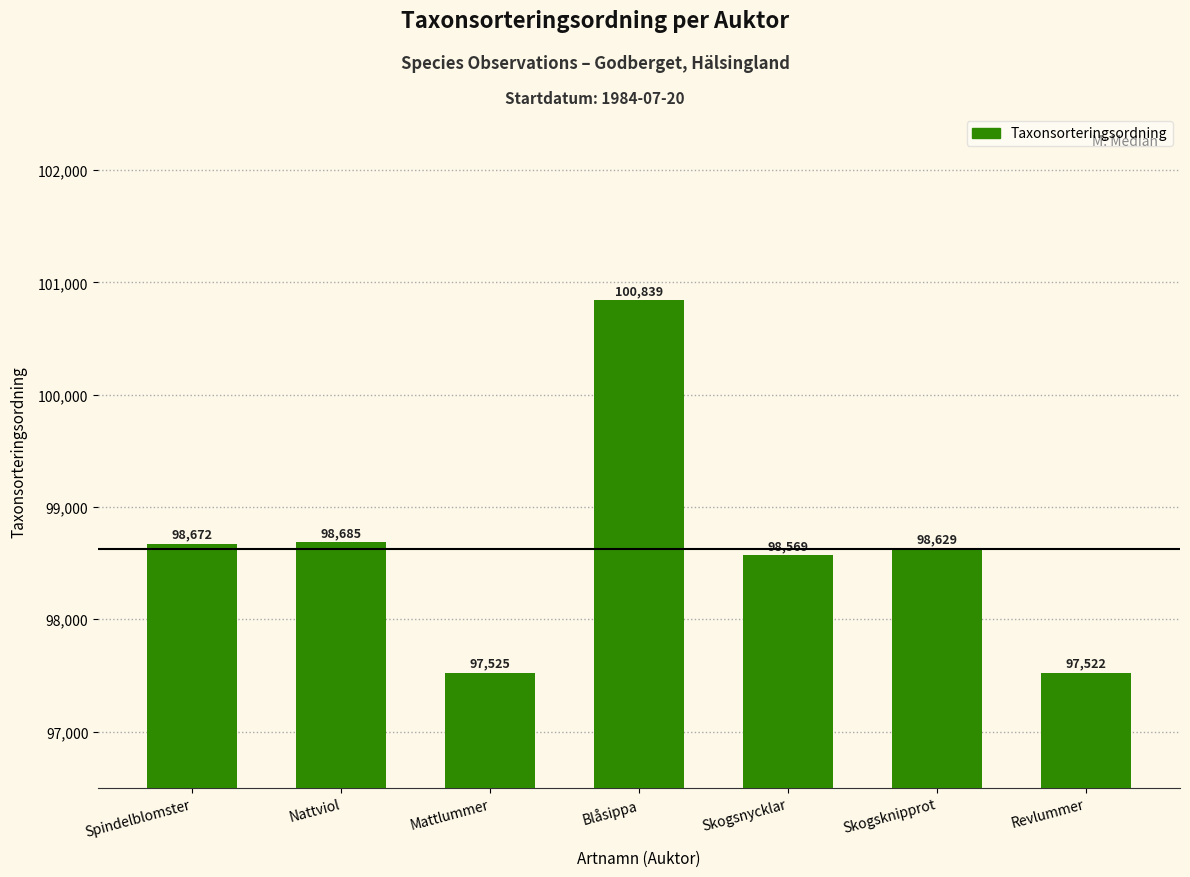

Approximately how many times larger is the value at Revlummer compared to Skogsnycklar?

1.0